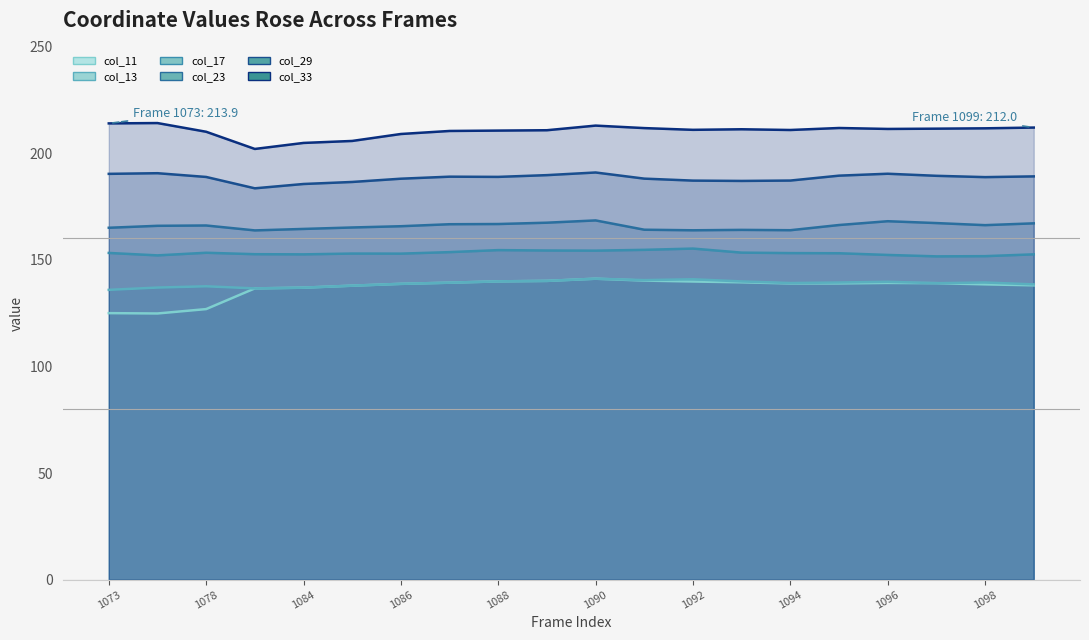

Is it true that col_17 equals 67.5 at 1085?

False